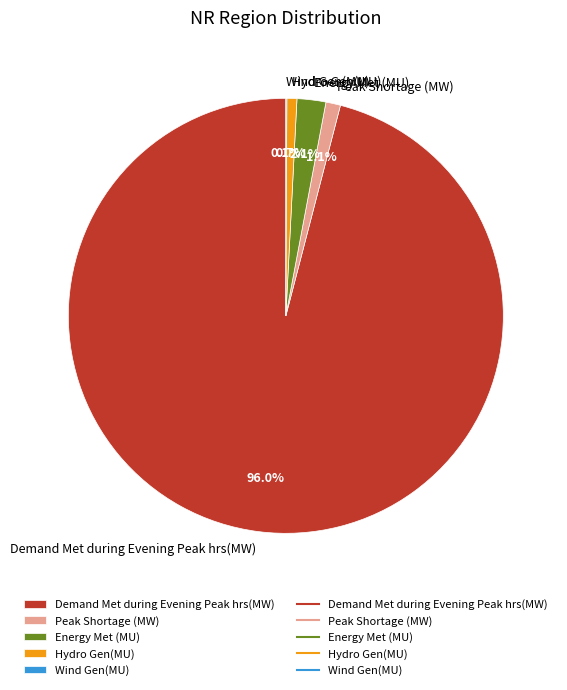

Is there a majority slice in this chart?

Yes